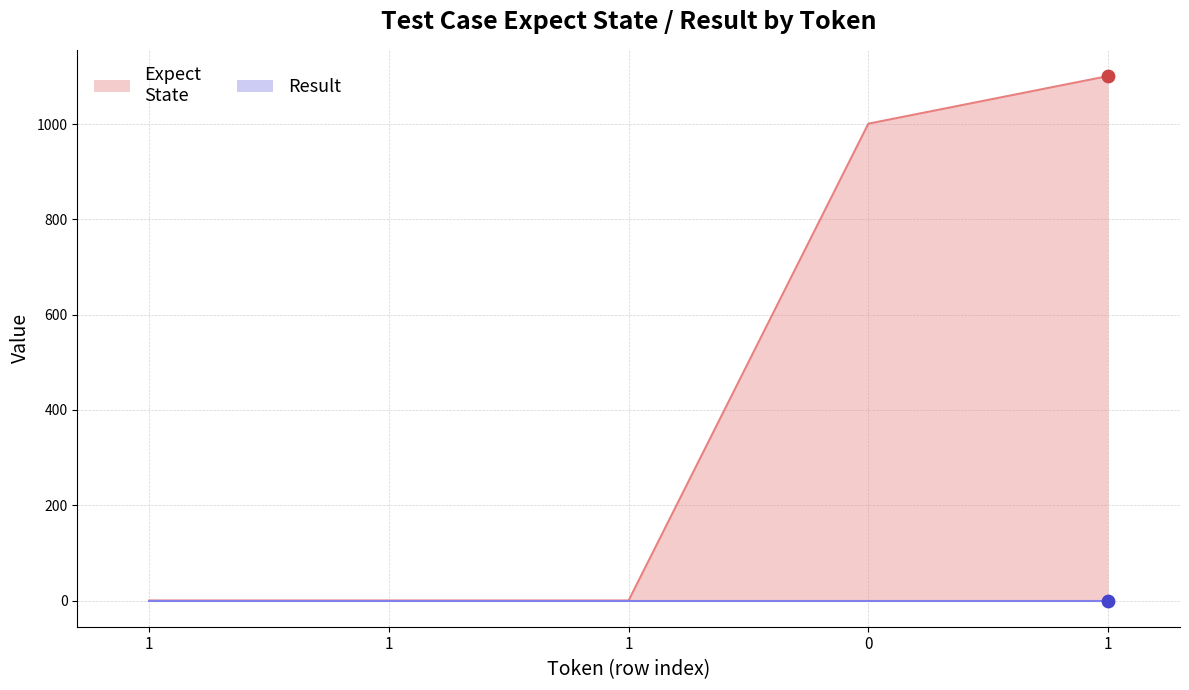

What is the change in value from 1 to 1?

+1101